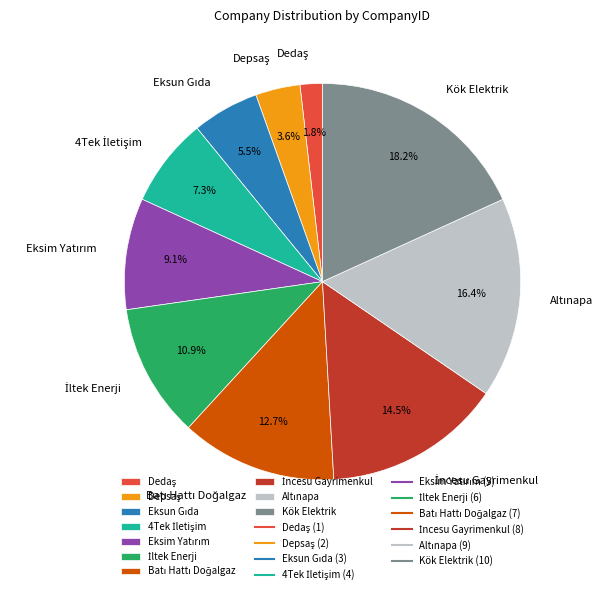

To the nearest percent, what is the difference between the largest and smallest slice percentages?

16%